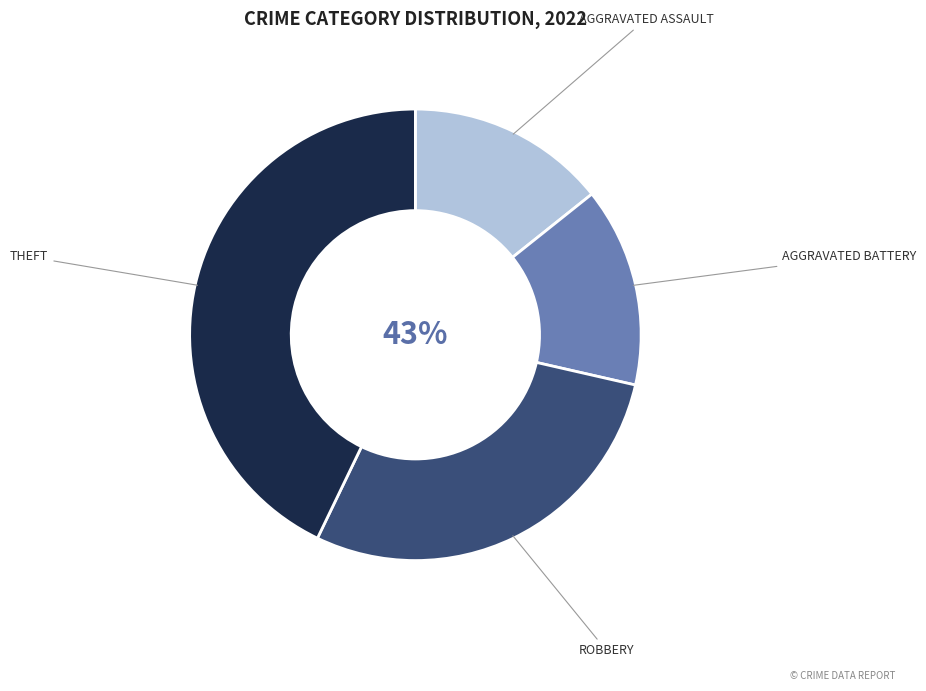

What is the ratio of the value at Robbery to the value at Aggravated Battery?

2.0